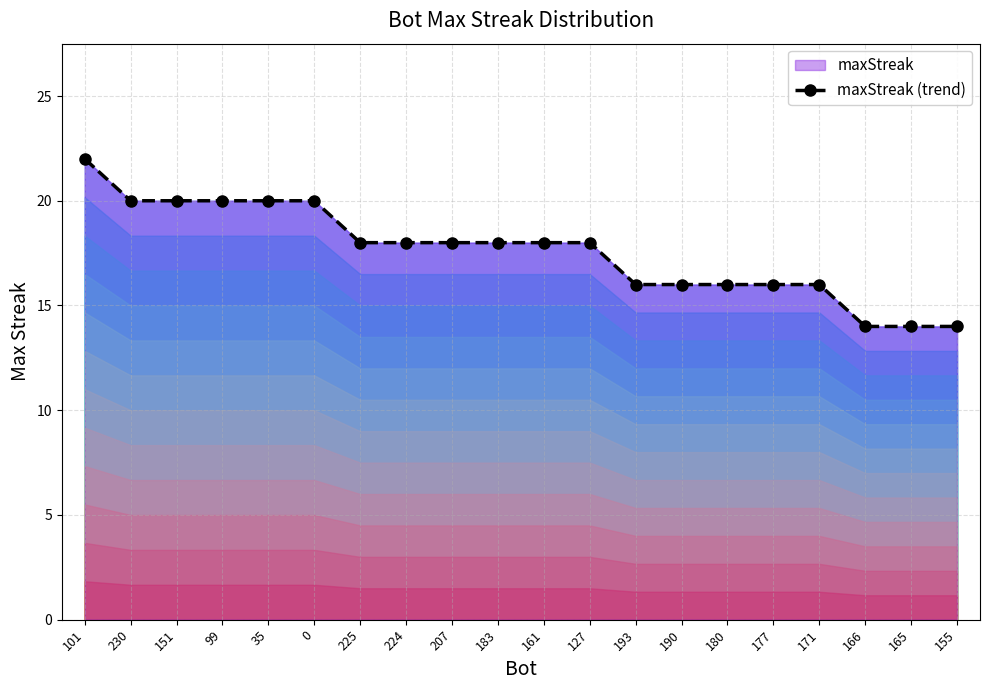

Is it true that the value at 155 is 14?

True